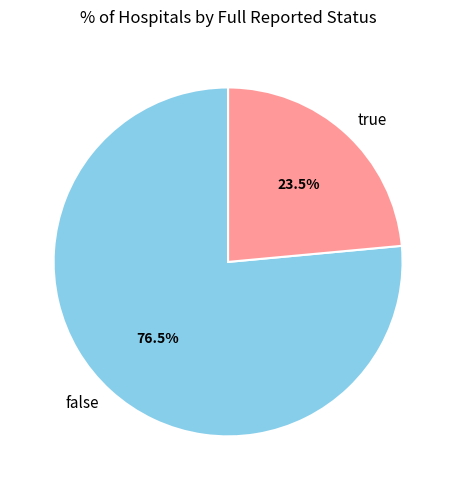

To the nearest percent, what is the difference between the largest and smallest slice percentages?

53%